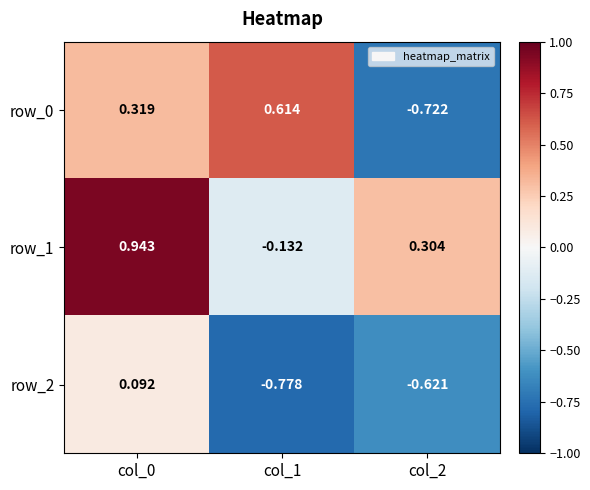

How many row_2 values are between 0 and 1?

1